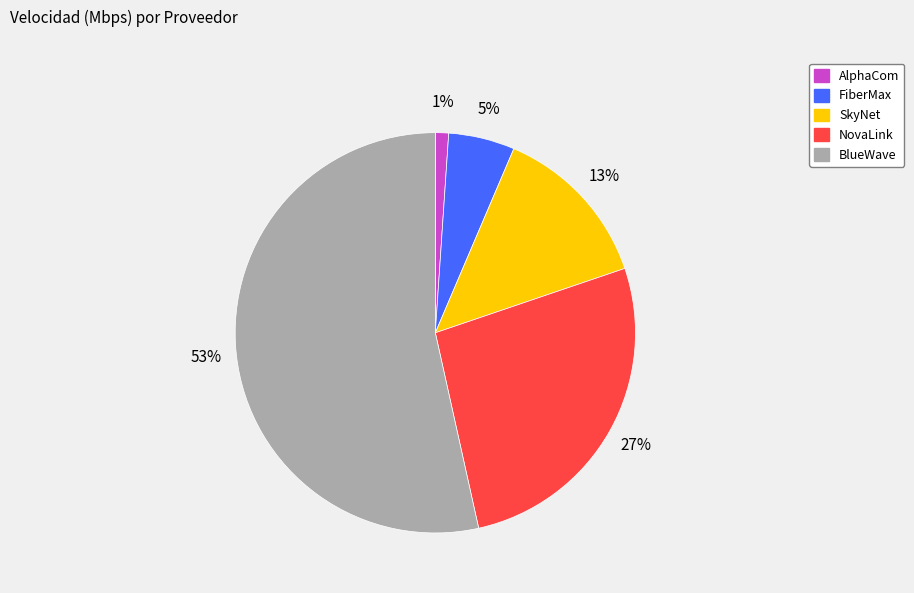

Is there a majority slice in this chart?

Yes